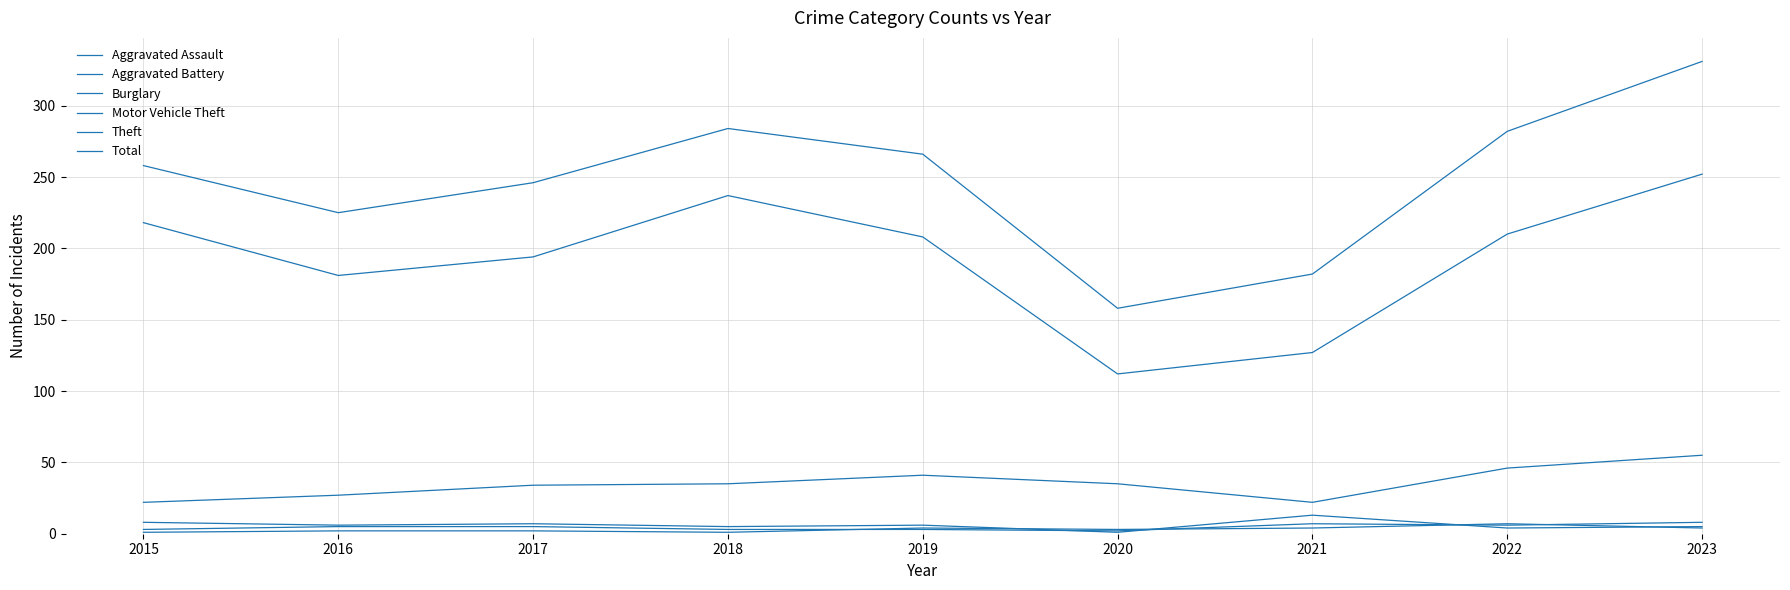

Is this an area chart (filled region under the line)?

No